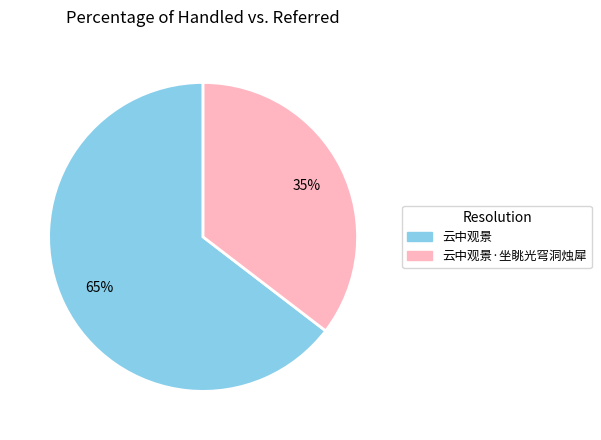

Is there a majority slice in this chart?

Yes